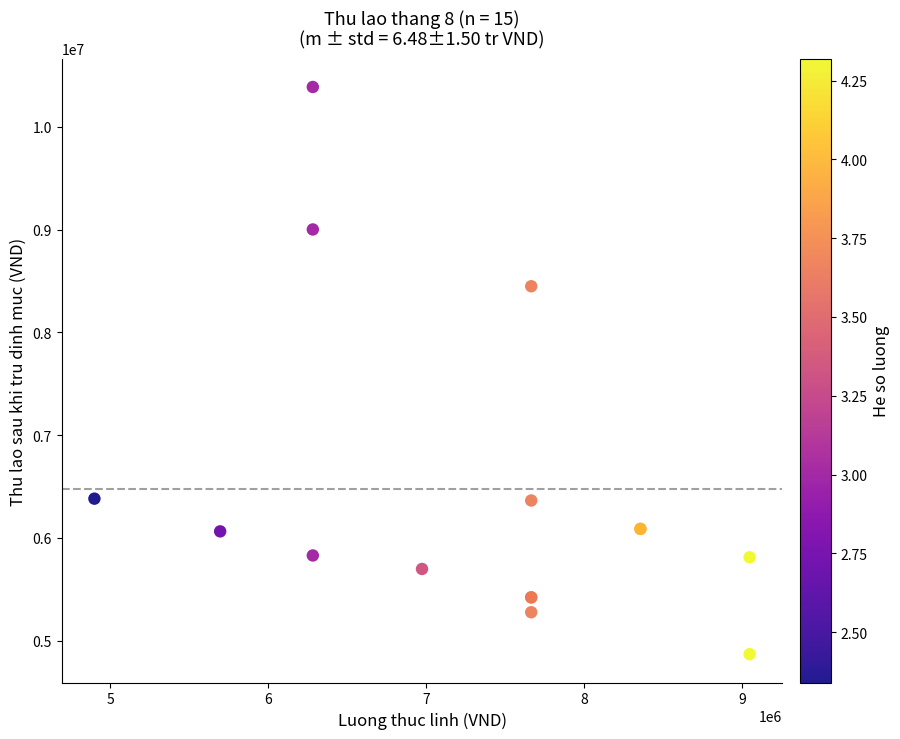

What Y value in the scatter plot is closest to 7628914?

8449669.8